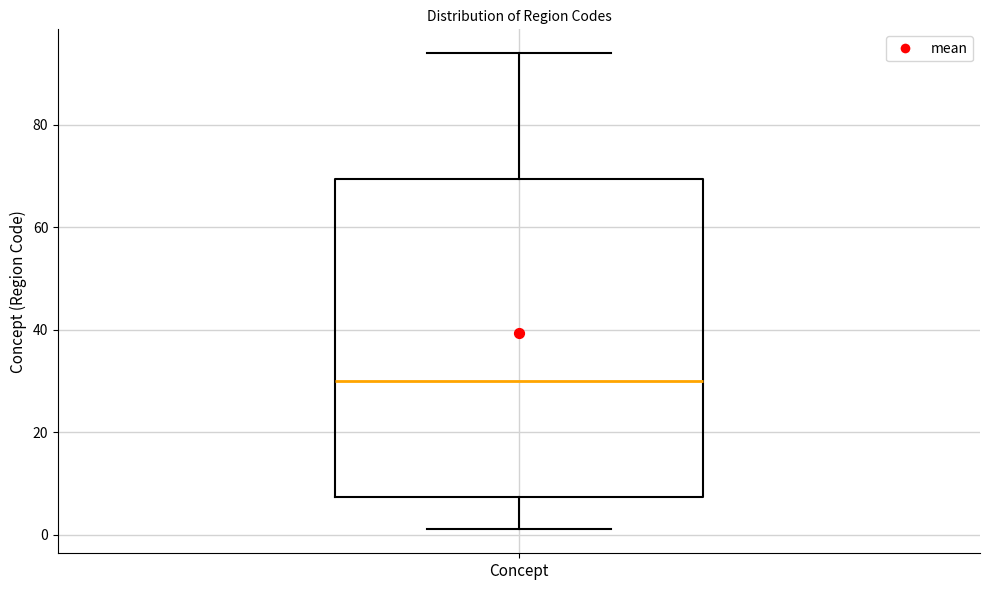

Where does the median line of the box for Concept sit on the y-axis? The values are not printed on the chart, so give them approximately, as read against the axis.

30